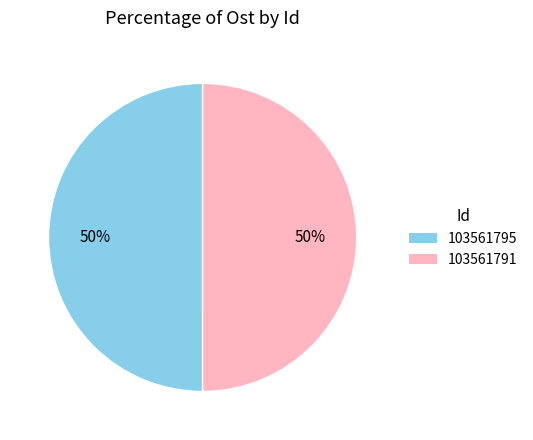

To the nearest percent, what percentage of the pie is 103561791?

50%